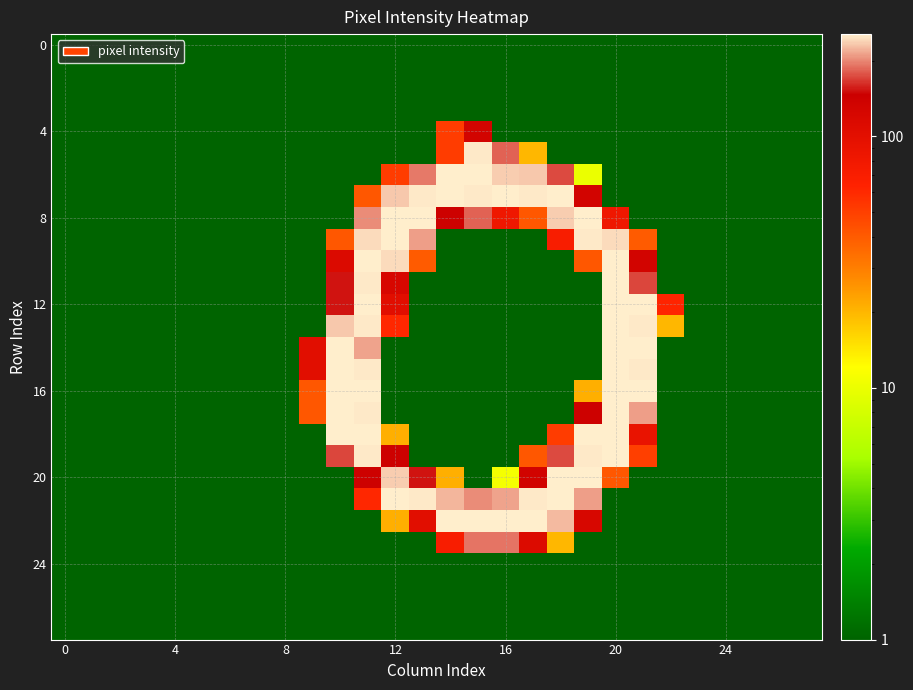

Which series has the widest spread of values?

20